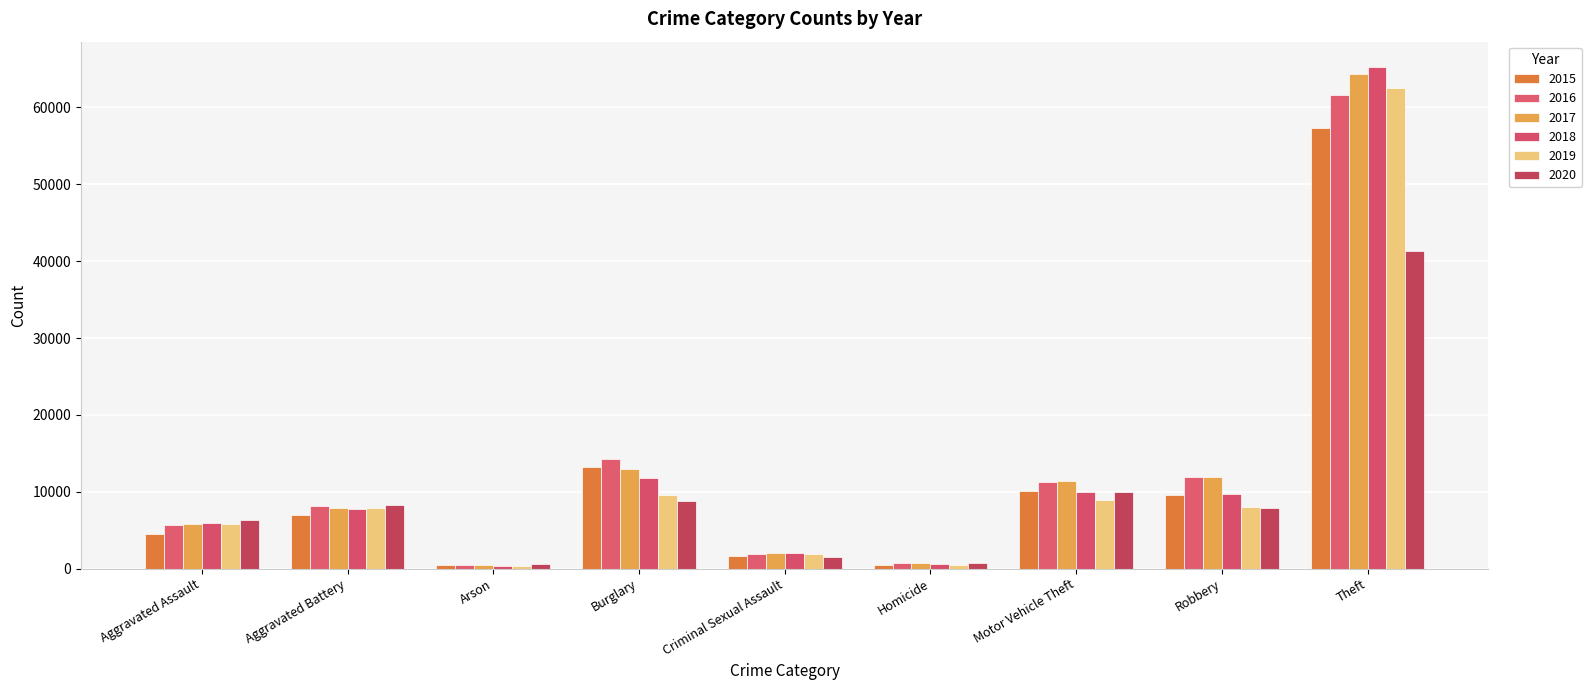

How many values in the 2019 series are below 7858?

4